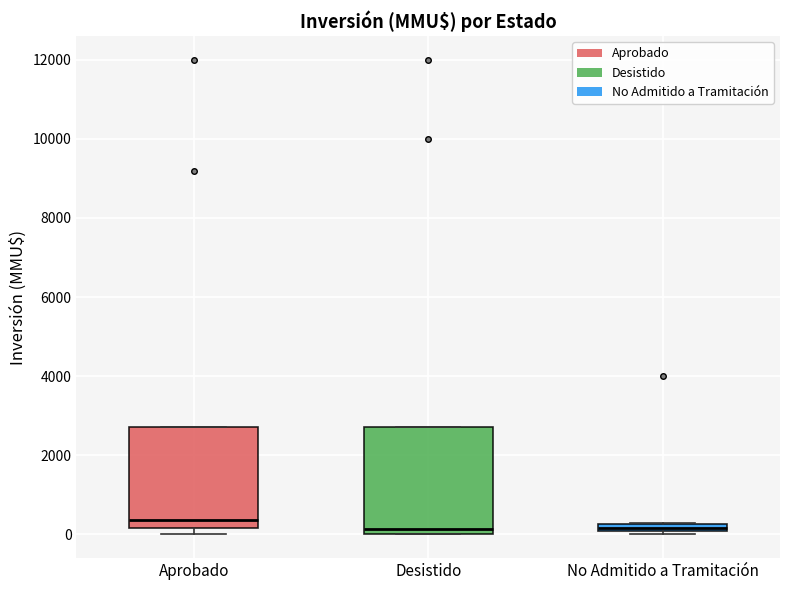

Which box's median line is the highest?

Aprobado